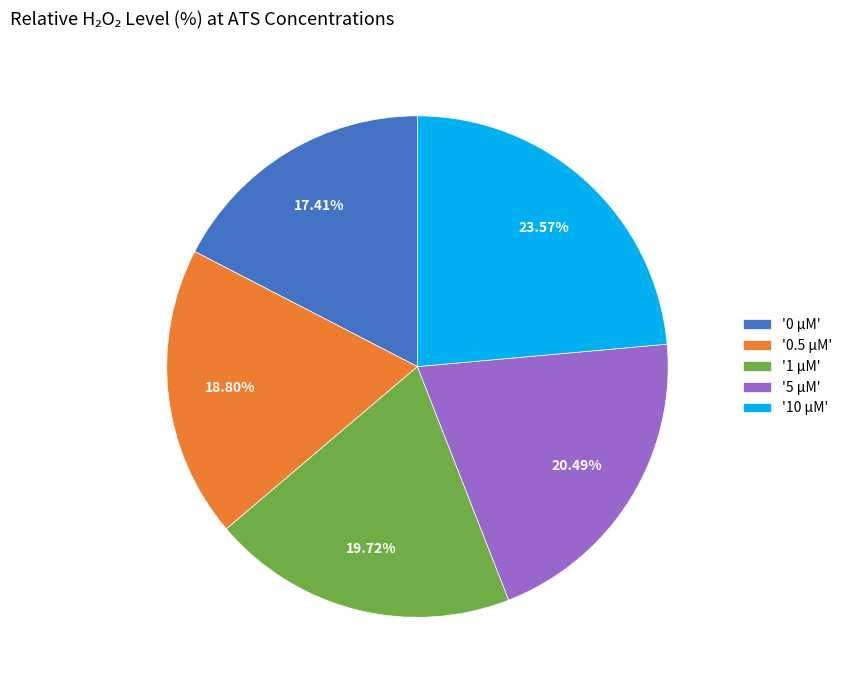

Which slice is the largest?

'10 μM'